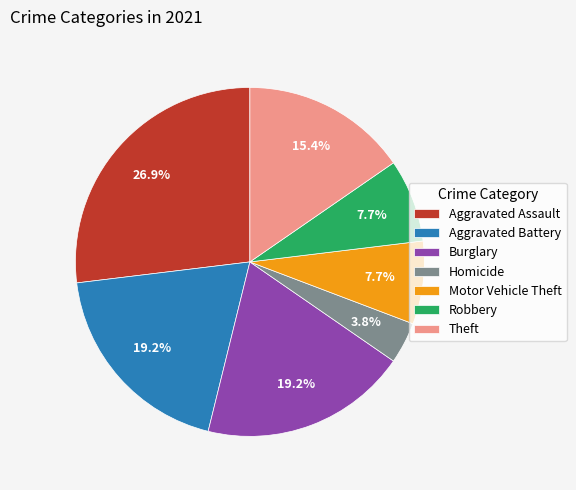

Which category has the biggest portion of the pie?

Aggravated Assault